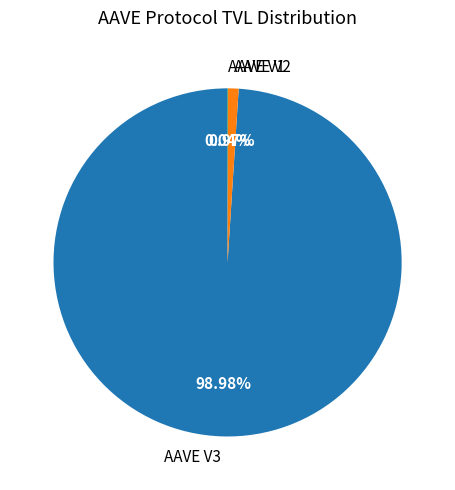

To the nearest percent, what percentage of the pie is AAVE V2?

1%